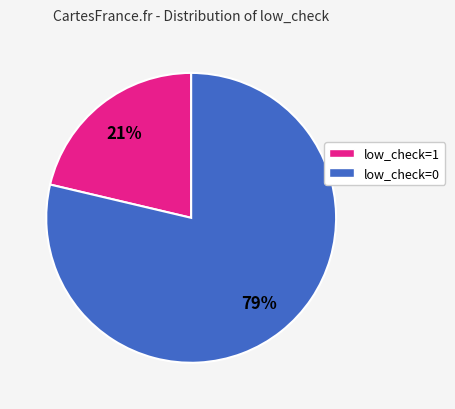

Combined, do low_check=0 and low_check=1 account for over 50%?

Yes